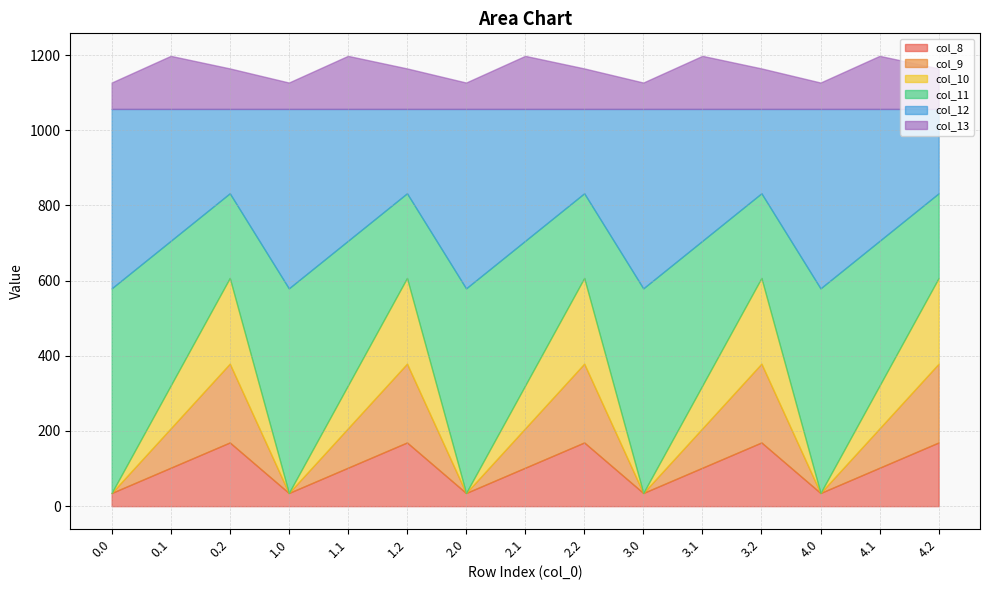

What is the average value of the col_13 series?

106.4